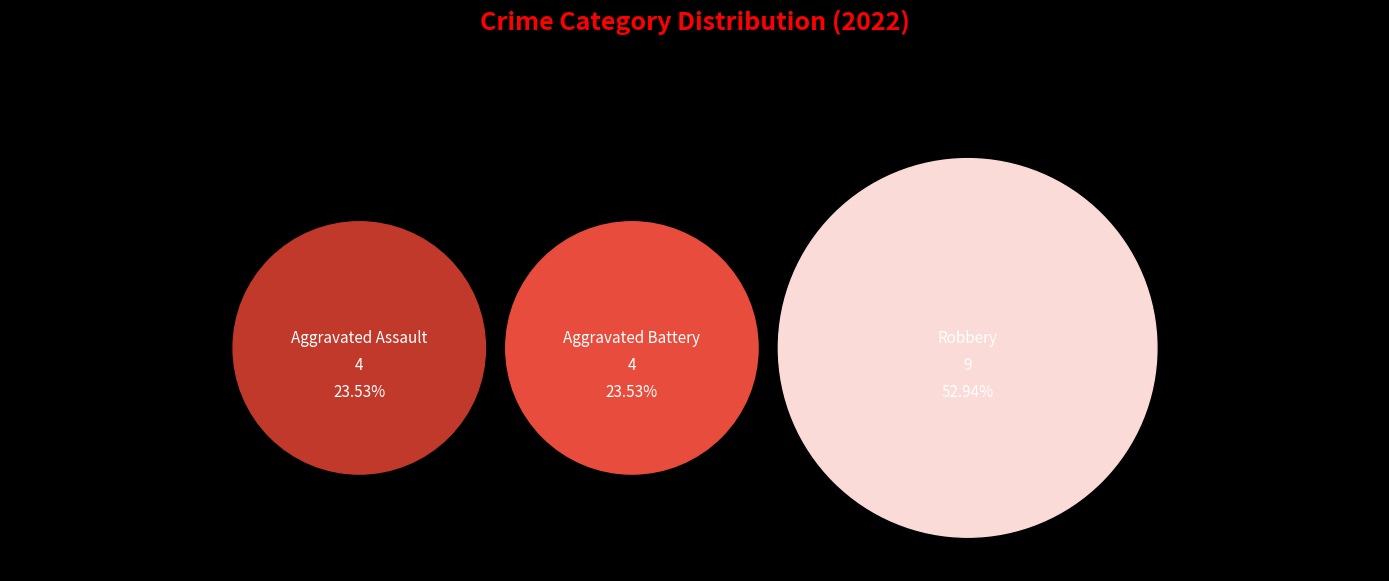

To the nearest percent, what percentage of the pie is Aggravated Assault?

24%